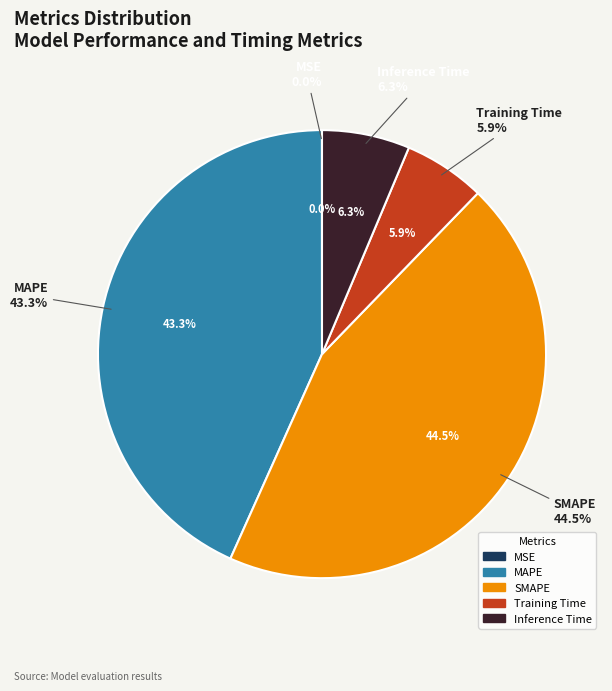

What is the change in value from MSE to Inference Time?

+0.8